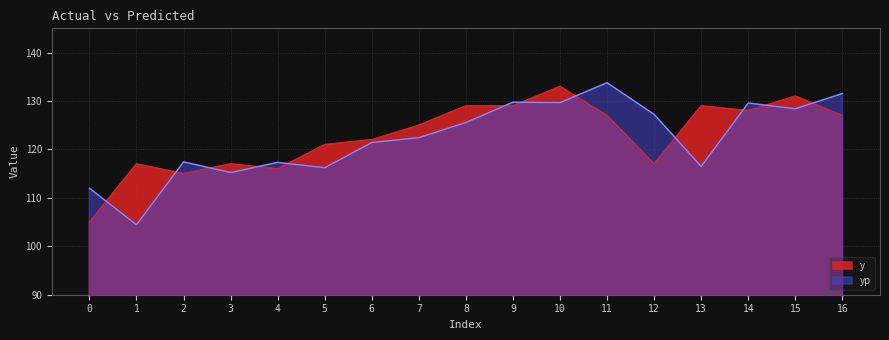

Where does the yp series first go above 122?

7